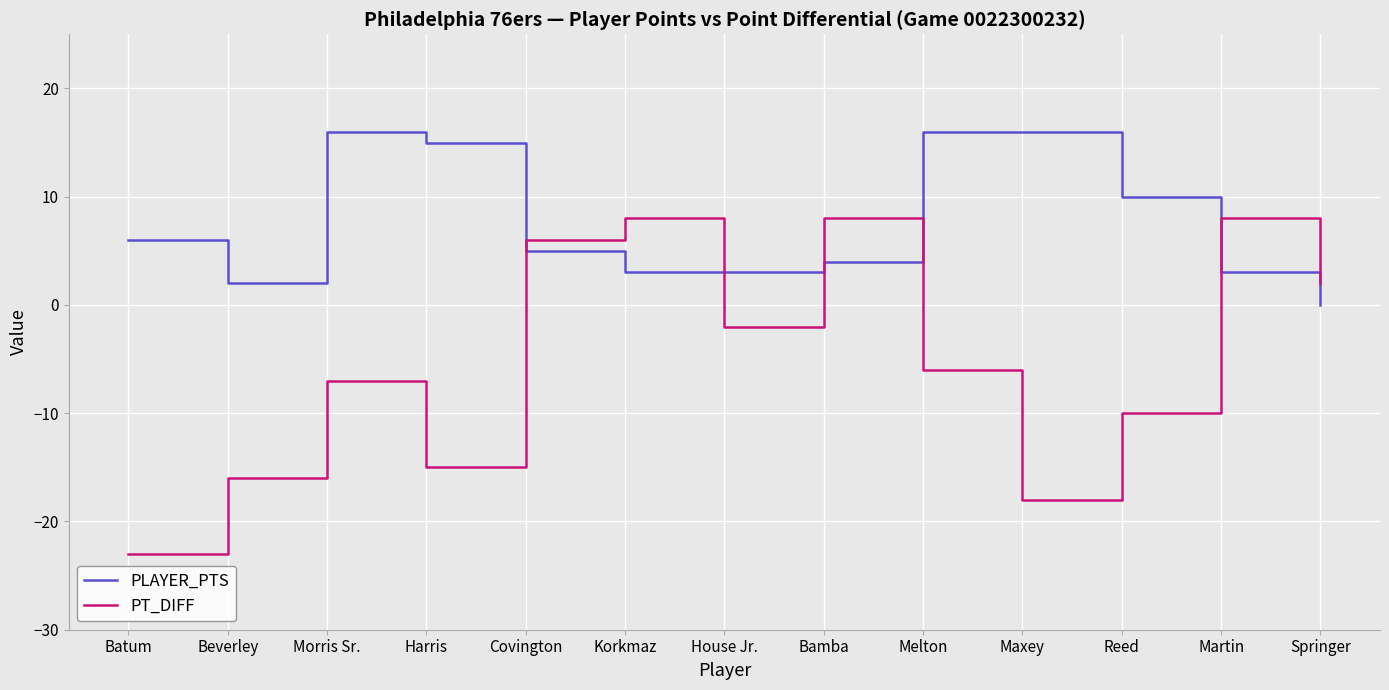

Which series has the largest total across all categories?

PLAYER_PTS